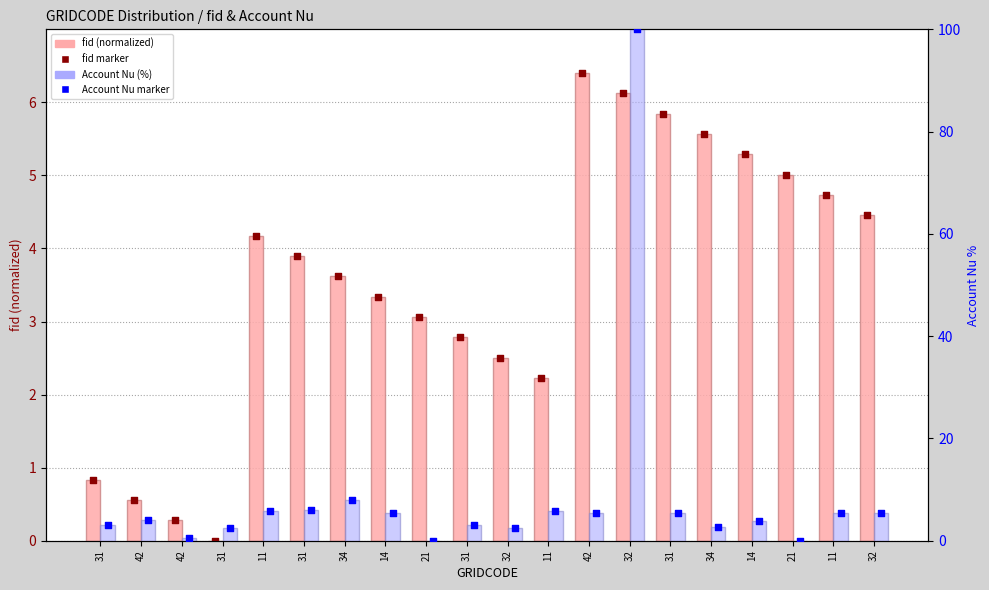

Which series contains the highest Y value?

Account Nu (%)